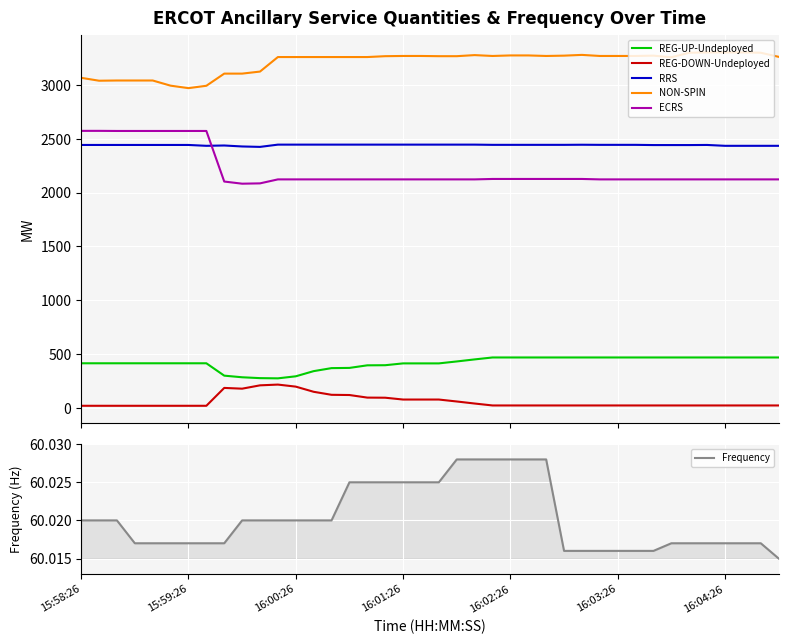

What is the label of the 40th point from the right?

15:58:26